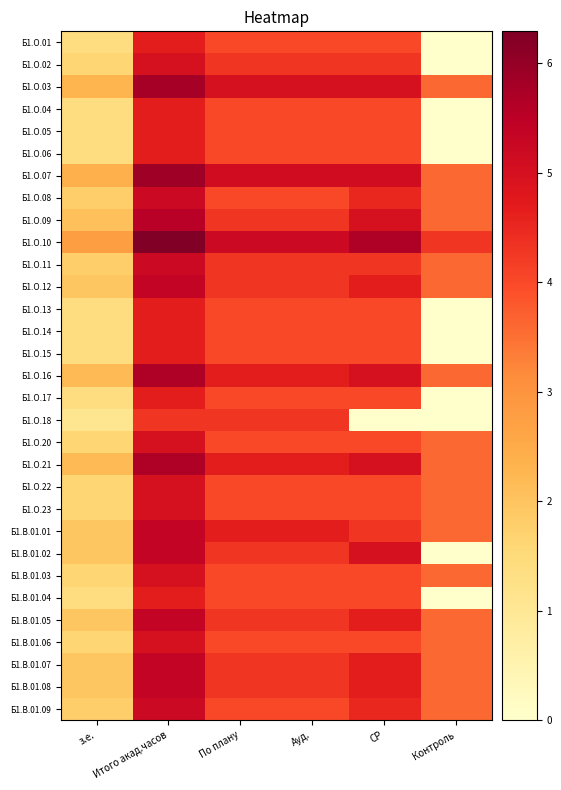

At which category is the sum across all series the highest?

Итого акад.часов